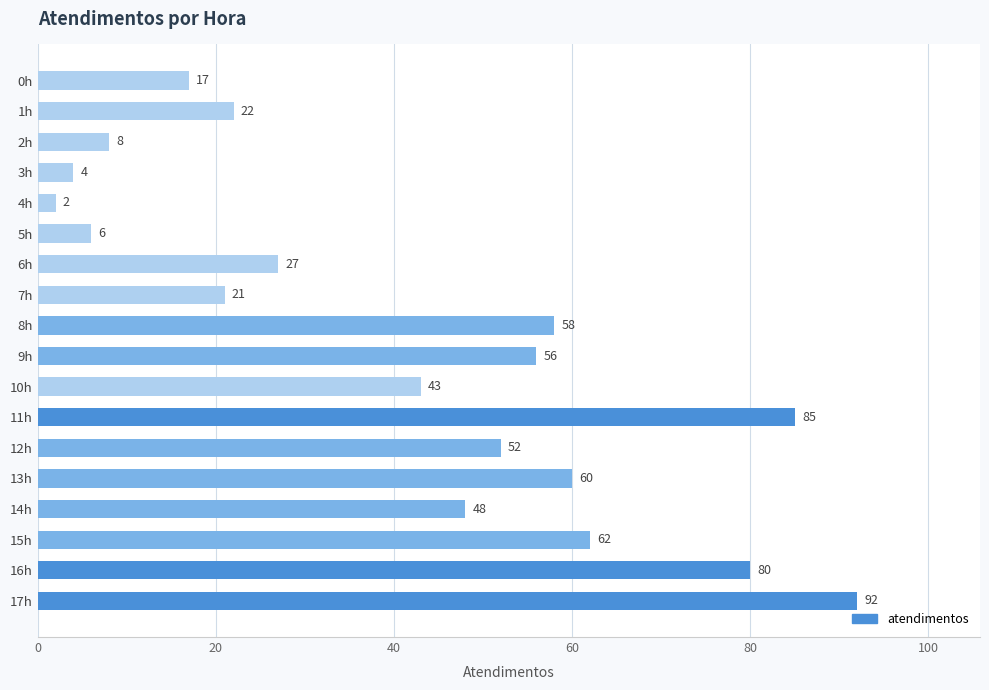

What is the value of the 6th bar from the top?

6